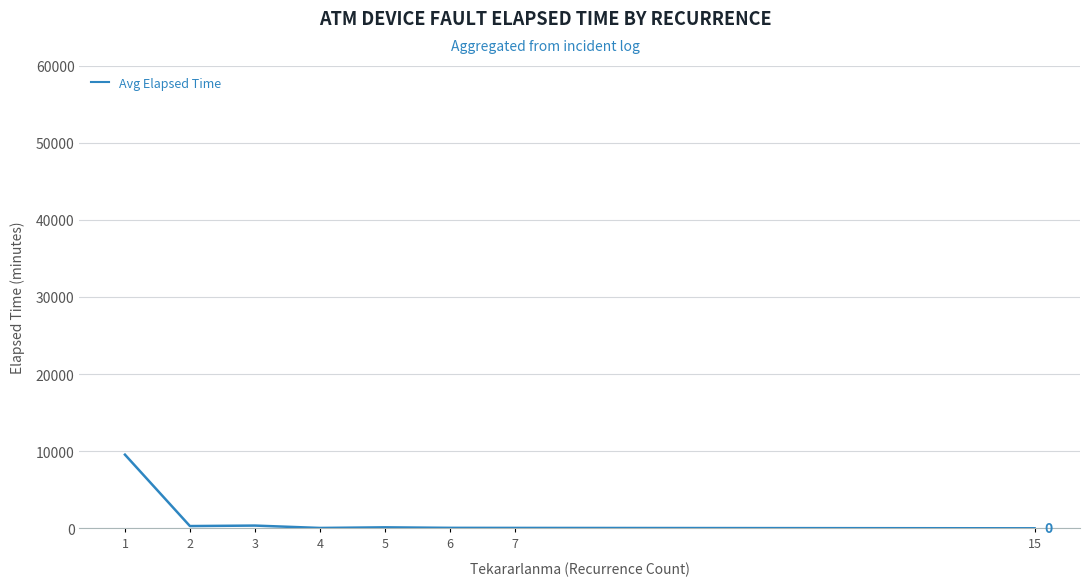

How many lines are shown in the chart?

1